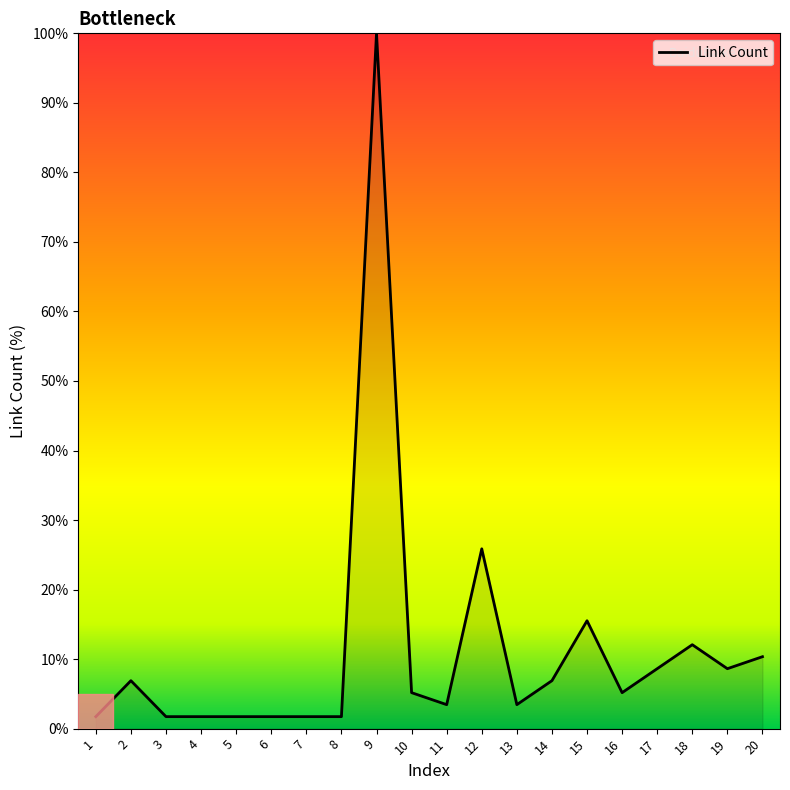

Reading left to right, list all the values displayed in this chart.

1.7	6.9	1.7	1.7	1.7	1.7	1.7	1.7	100.0	5.2	3.4	25.9	3.4	6.9	15.5	5.2	8.6	12.1	8.6	10.3